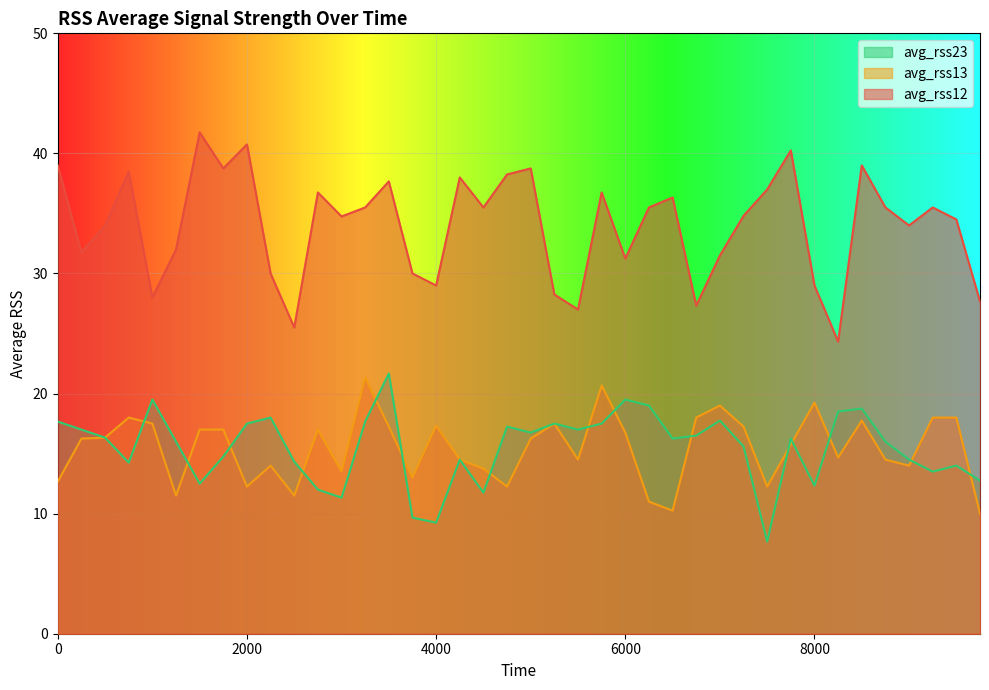

At which label does avg_rss23 reach its peak?

3500